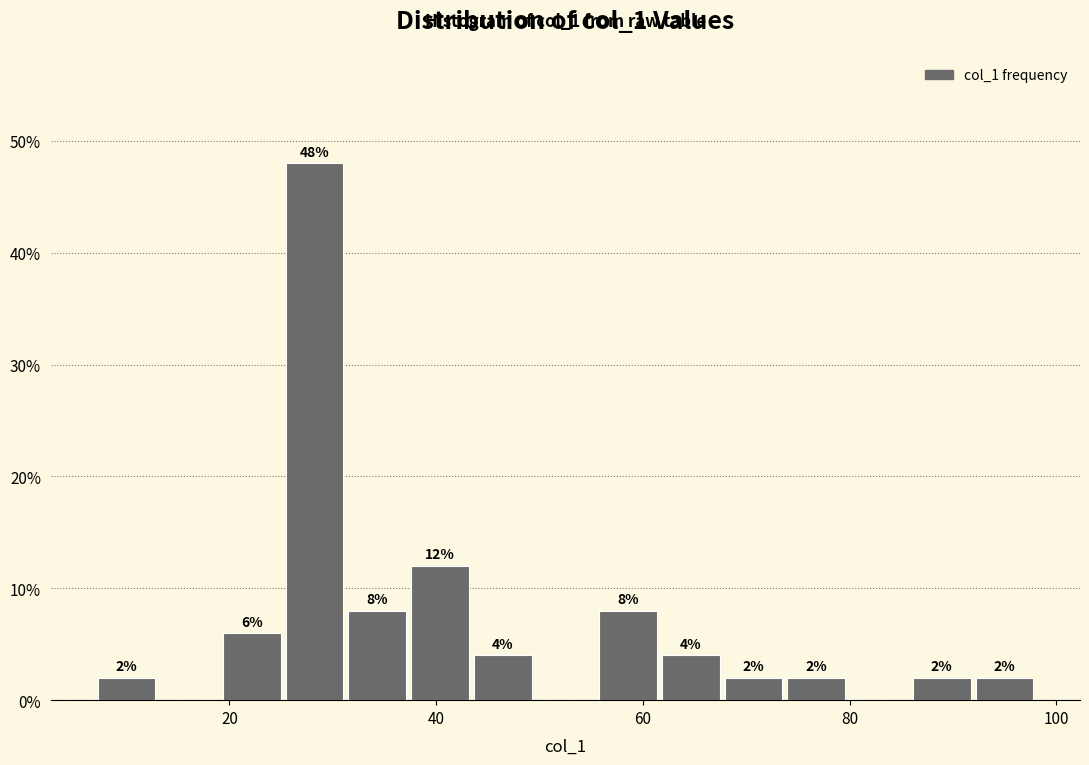

Around what value on the x-axis is the tallest bar? Give the approximate position of its centre, as read against the axis.

28